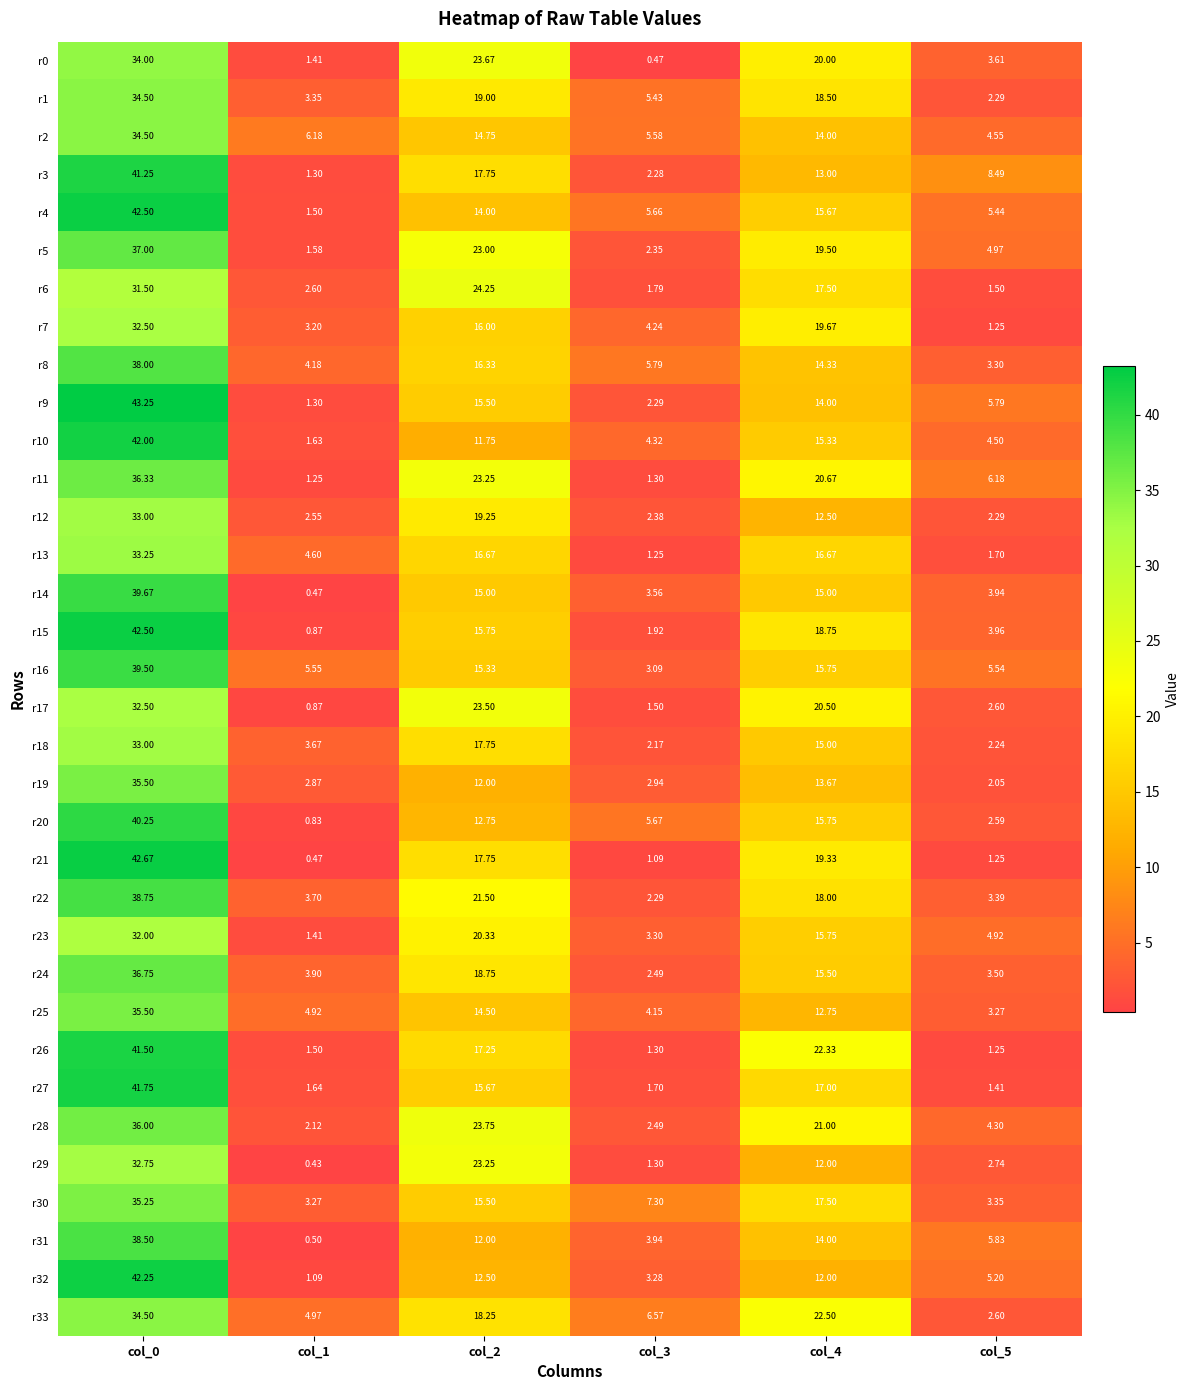

What is the total value across all series at col_5?

121.8